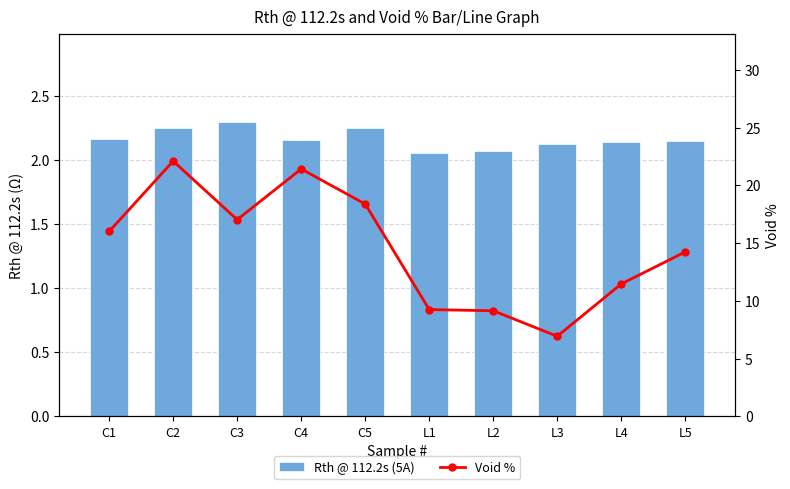

What is the value of the Void % bar at the 4th from the left?

21.4